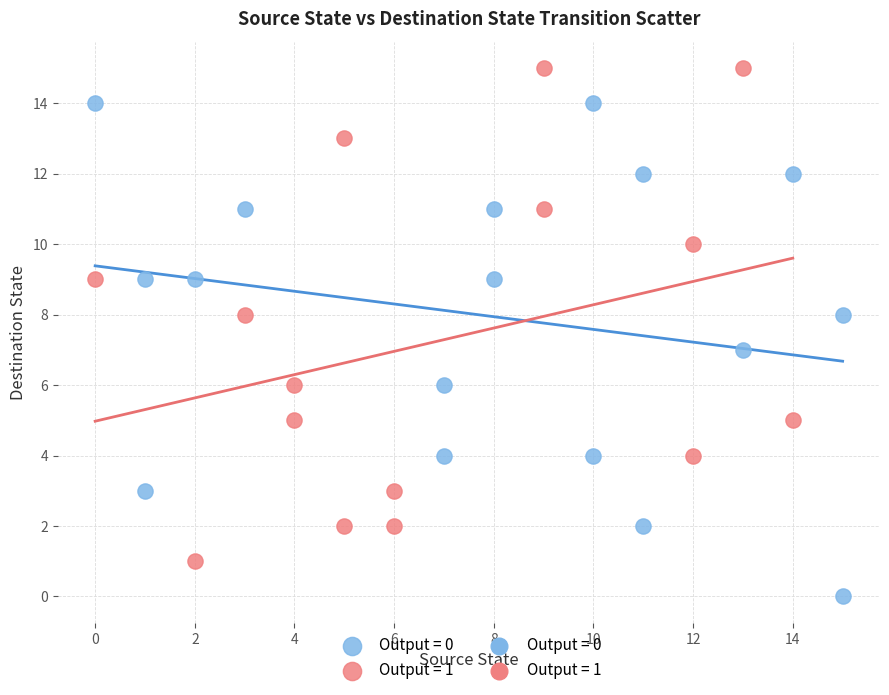

Which series reaches the maximum Y coordinate?

Output = 1